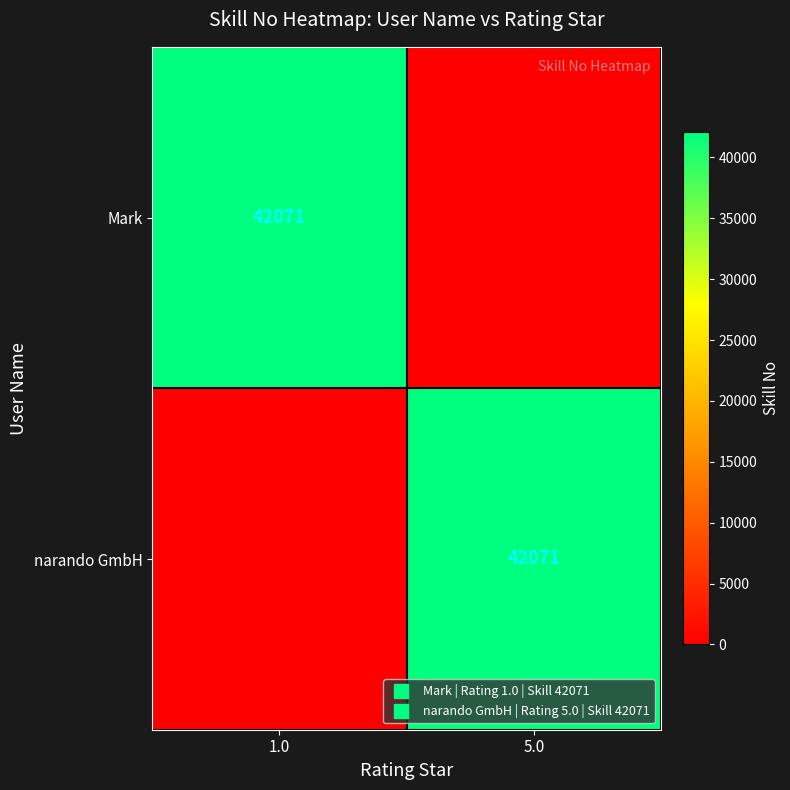

Which has a higher value, 5.0 or 1.0?

1.0